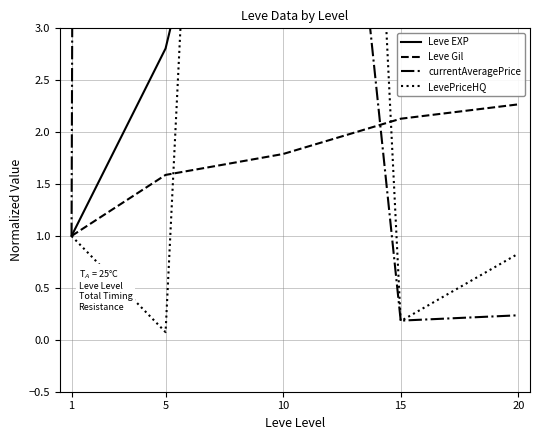

What is the value of the currentAveragePrice point at the 4th from the left?

0.2